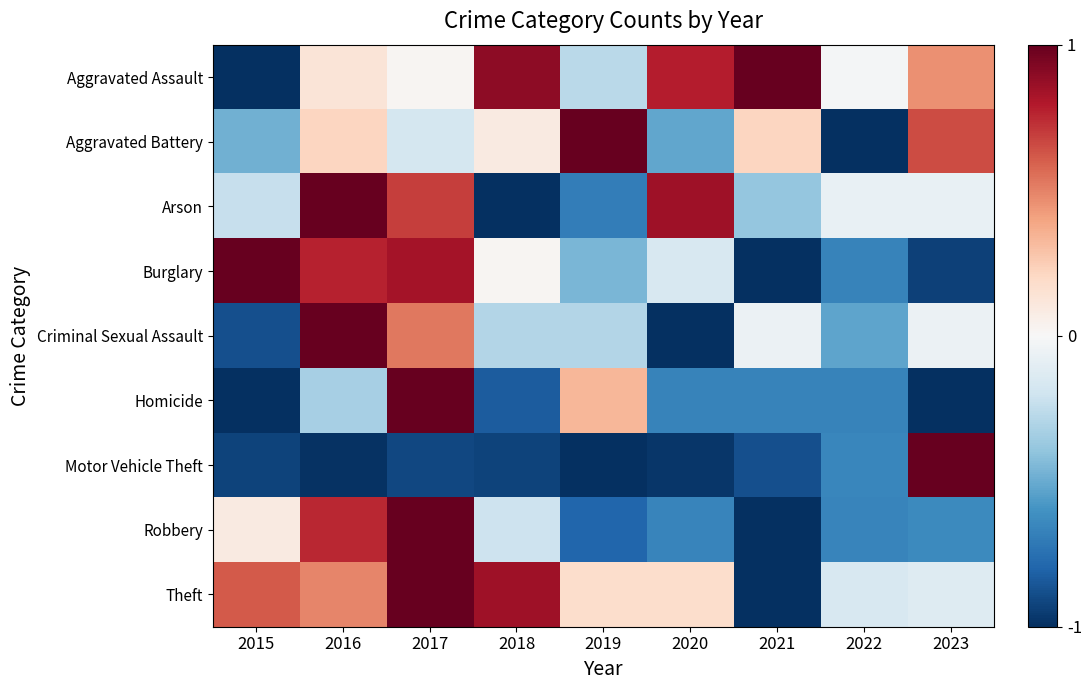

Which has a higher value, 2018 or 2020?

2018